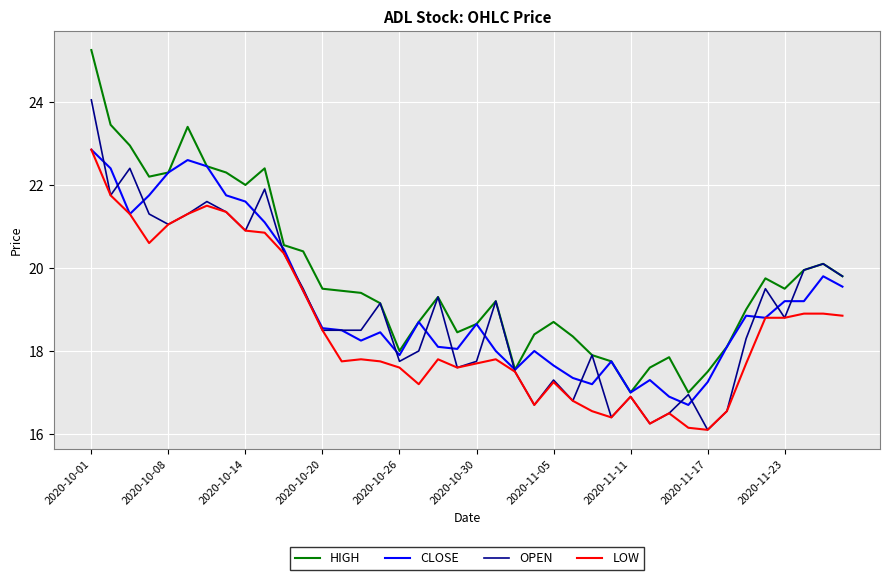

Which series has the largest total across all categories?

HIGH